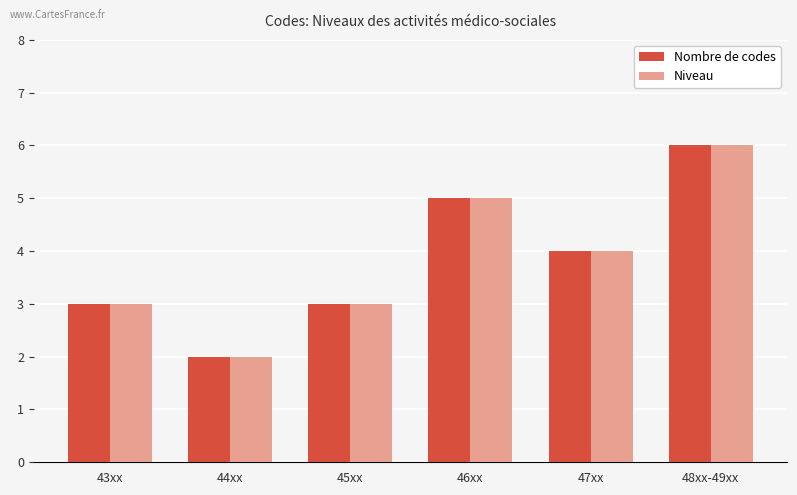

Is it true that Nombre de codes equals 7 at 46xx?

False